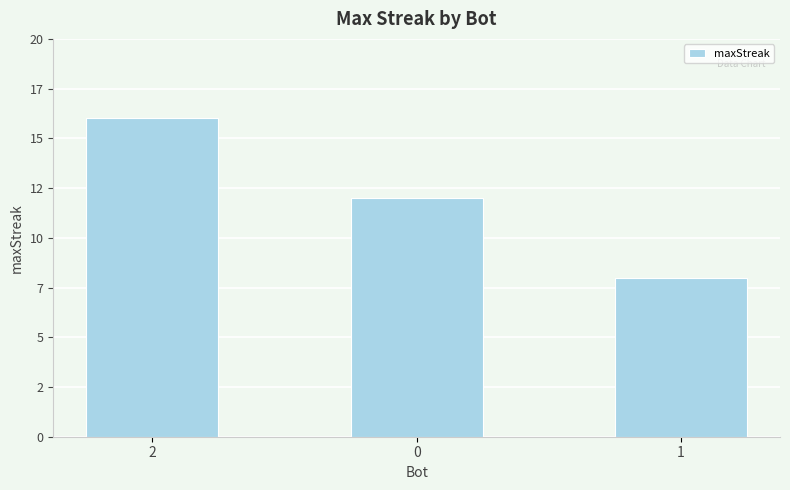

Does the chart contain any negative values?

No